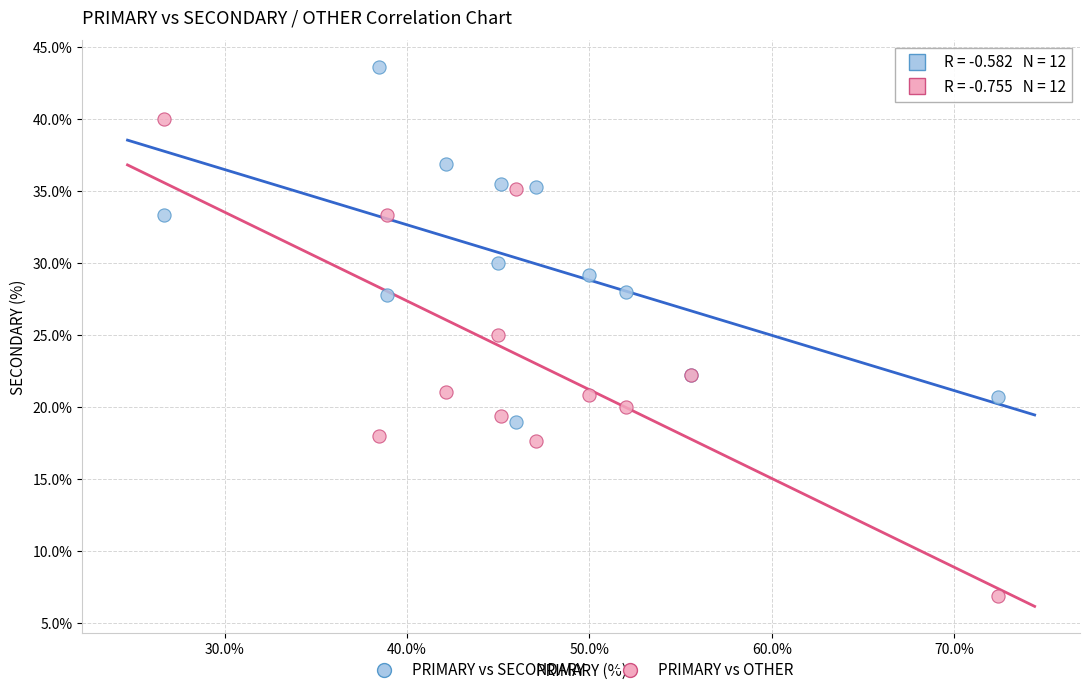

Which series has the widest spread of Y values?

PRIMARY vs OTHER